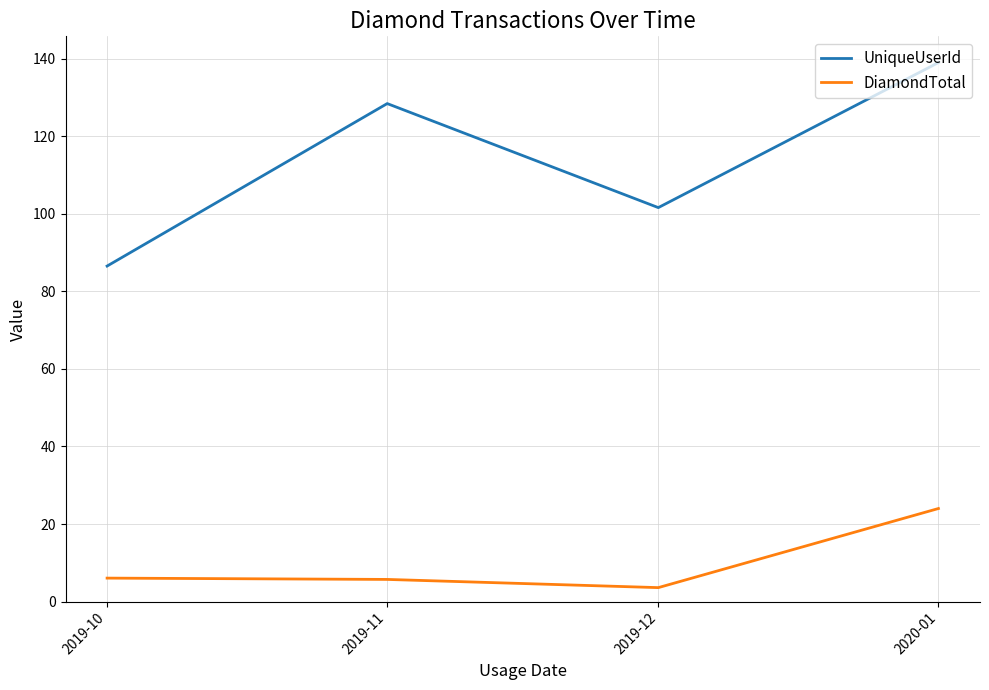

How many lines are shown in the chart?

2